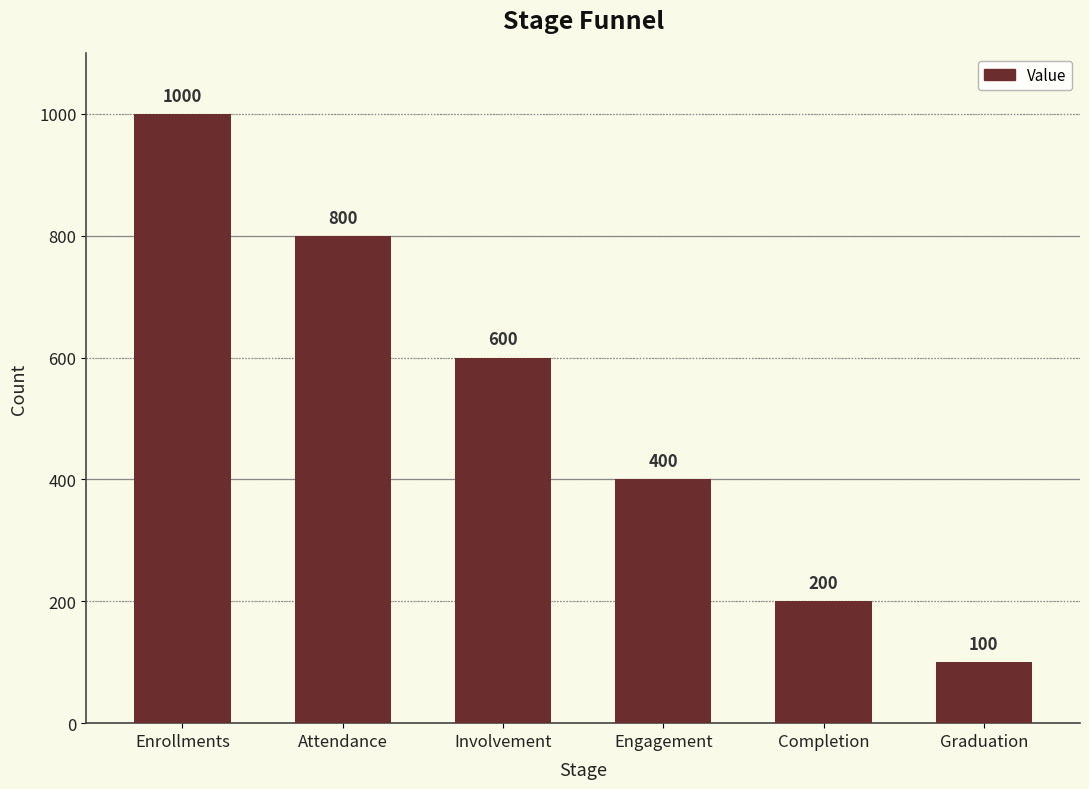

What is the maximum value shown in the chart?

1000